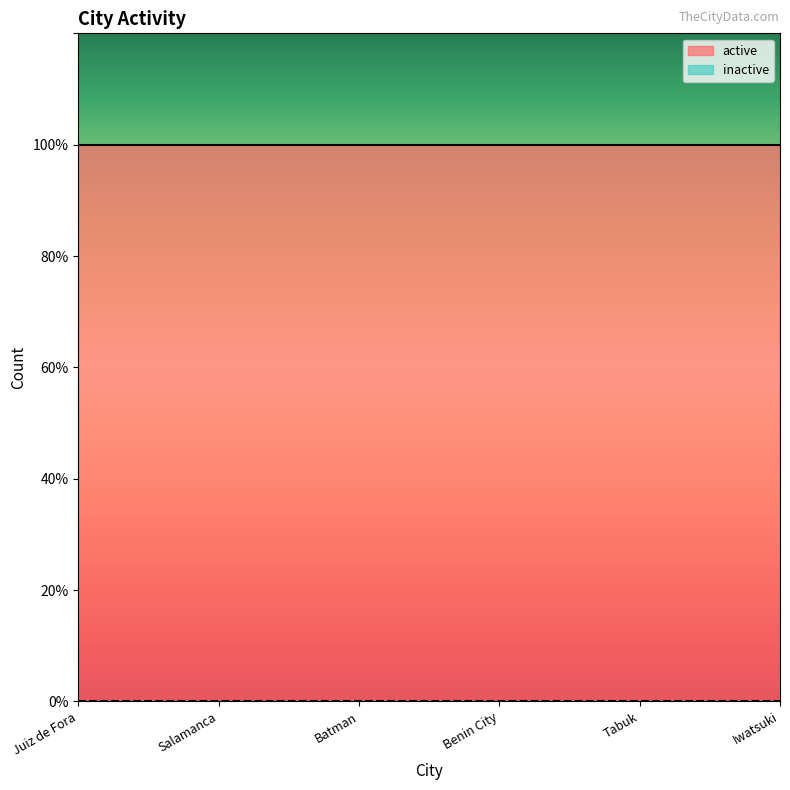

Which series has the largest range (max minus min)?

active